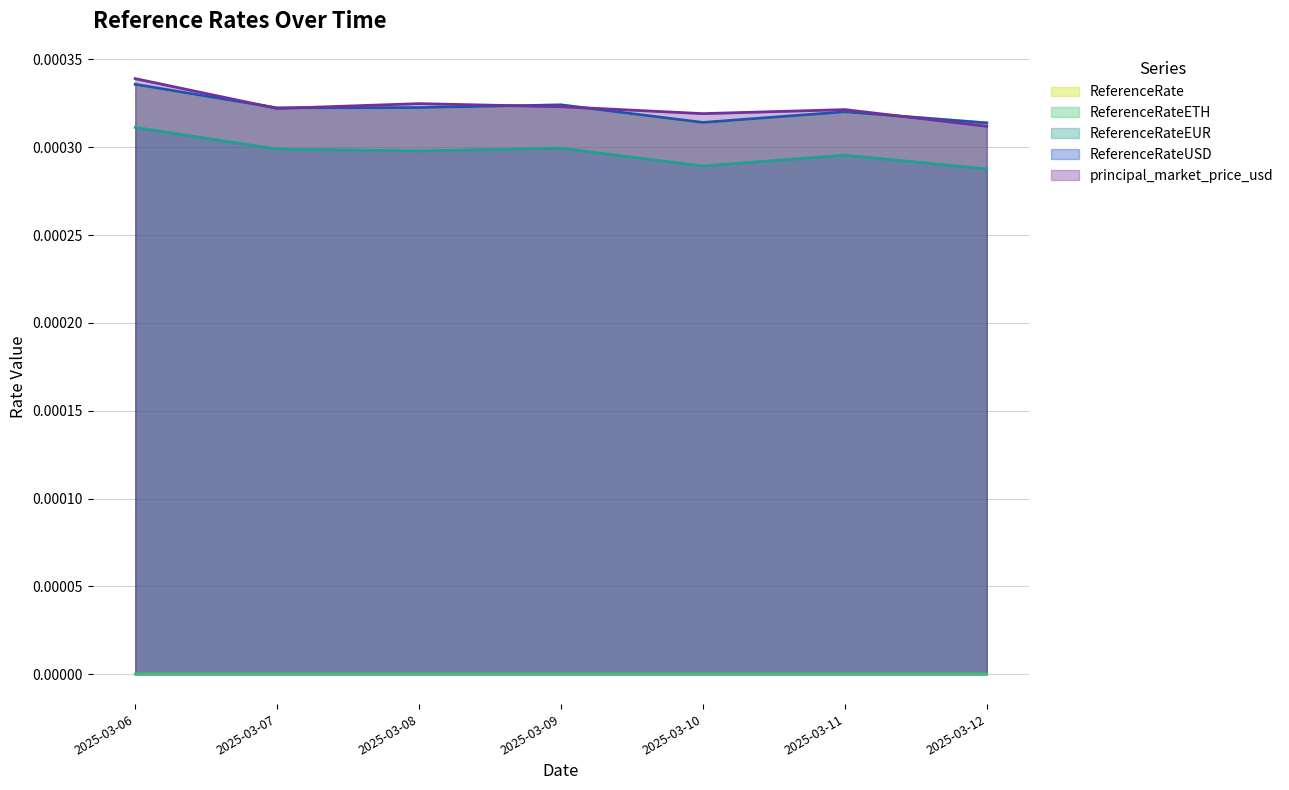

The ReferenceRateEUR series shows 0.0 at 2025-03-10. True or false?

False